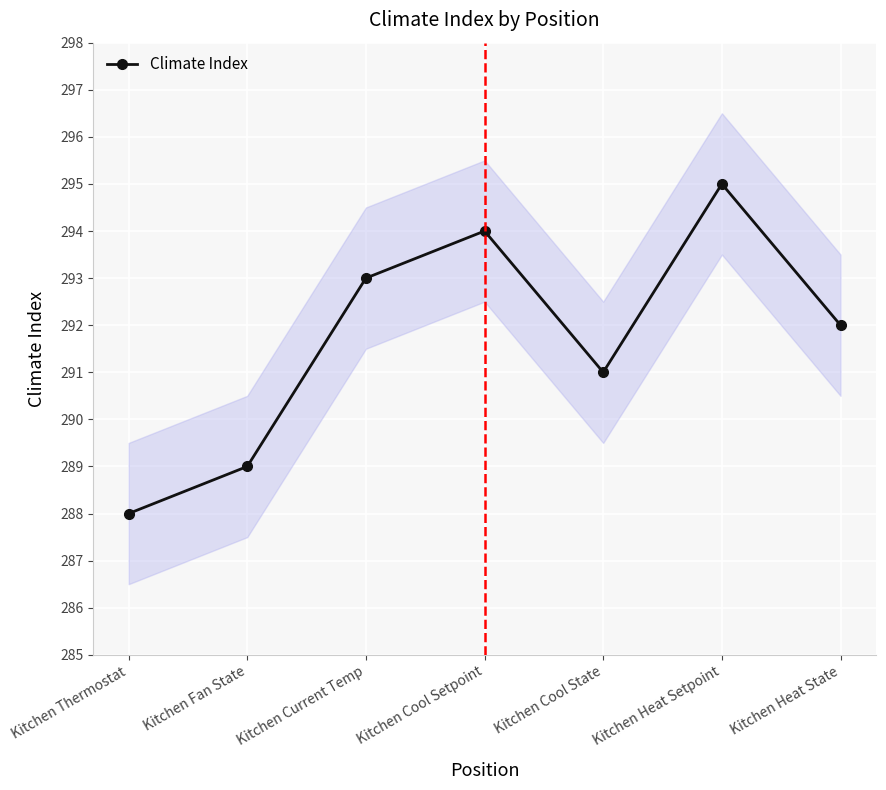

Where is the first local maximum?

Kitchen Cool Setpoint